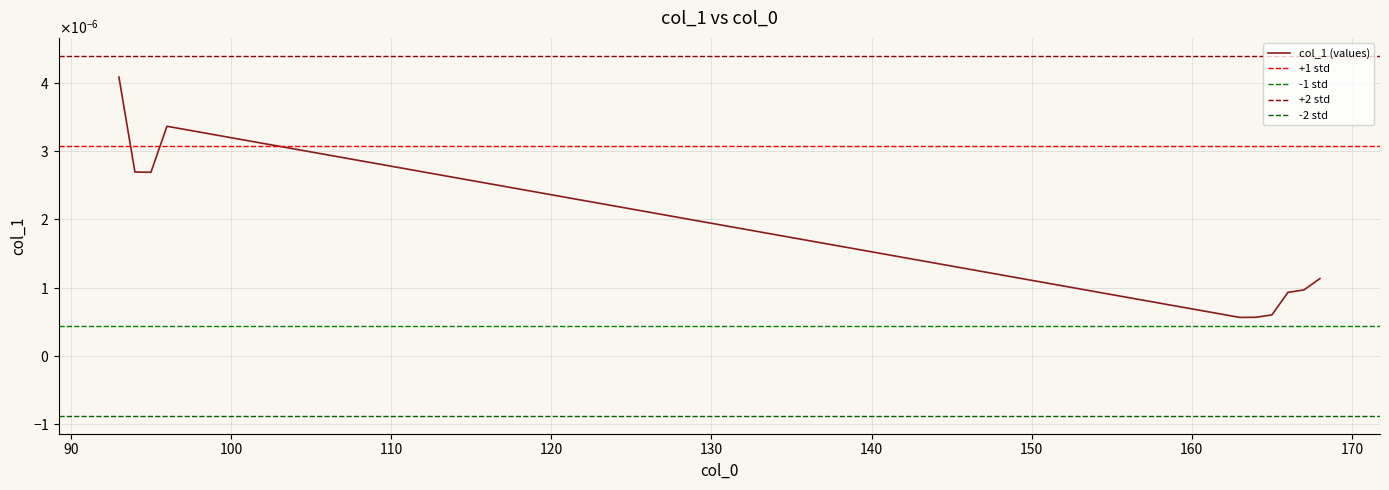

True or false: there are more than 1 points higher than both neighbors.

False